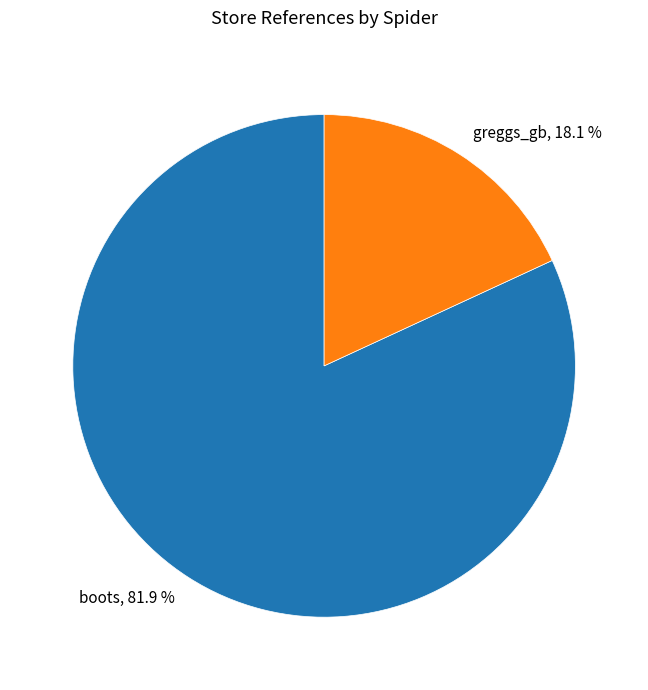

True or false: greggs_gb accounts for 18% of the total.

True